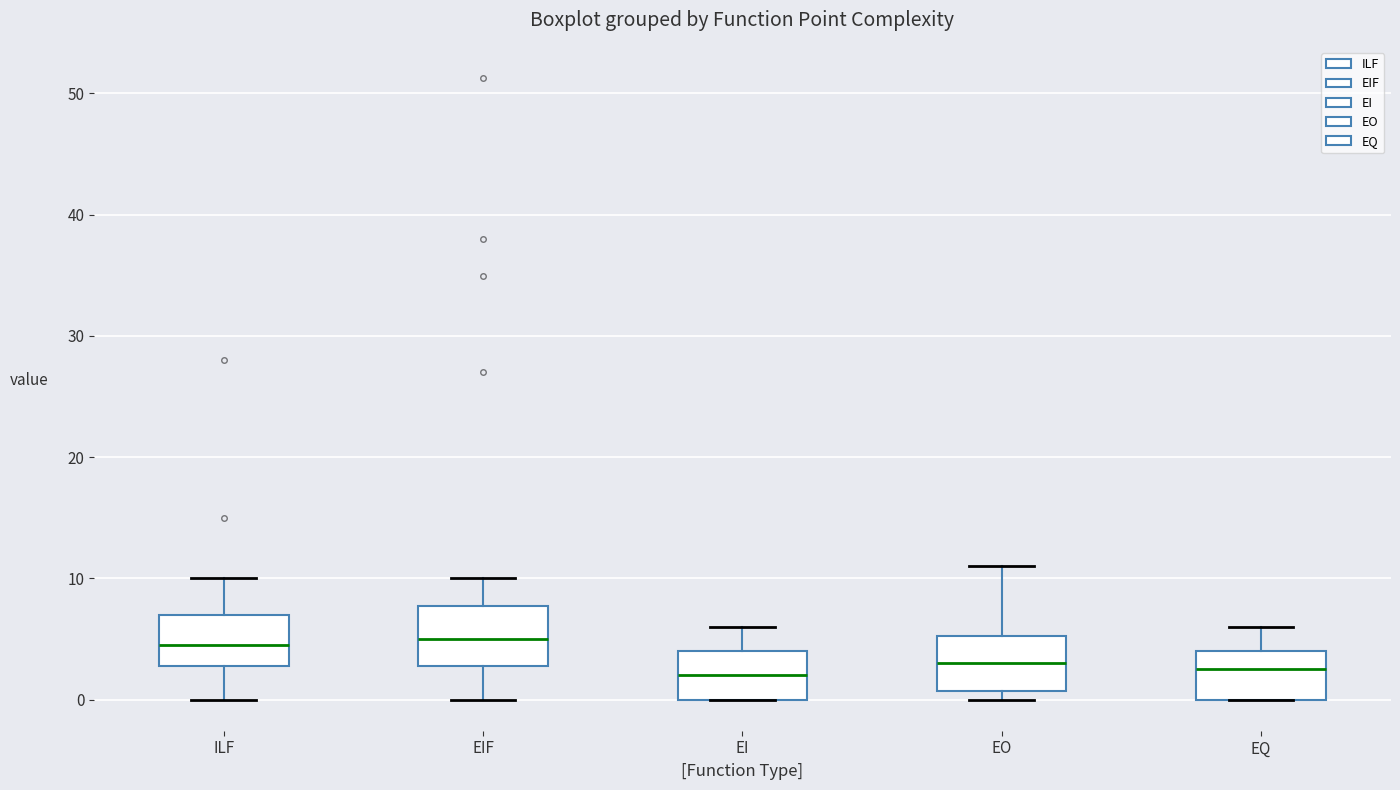

Reading left to right, read every box against the y-axis: the position of its median line, the range the box covers, and the ends of its whiskers. The values are not printed on the chart, so give them approximately, as read against the axis.

ILF: median 5, box 3 to 7, whiskers 0 to 10
EIF: median 5, box 3 to 8, whiskers 0 to 10
EI: median 2, box 0 to 4, whiskers 0 to 6
EO: median 3, box 1 to 5, whiskers 0 to 11
EQ: median 3, box 0 to 4, whiskers 0 to 6